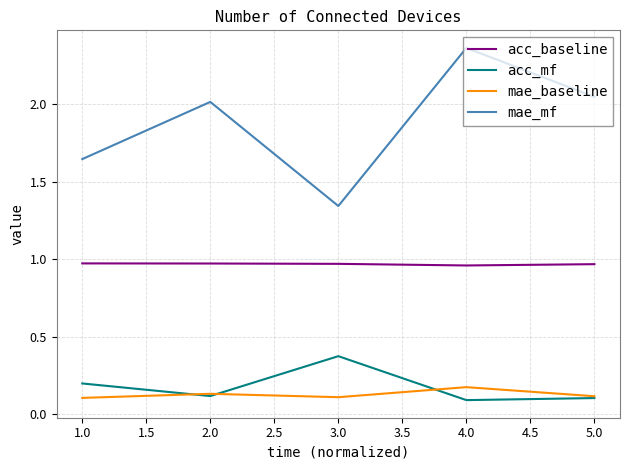

True or false: mae_baseline and mae_mf intersect in this chart.

False